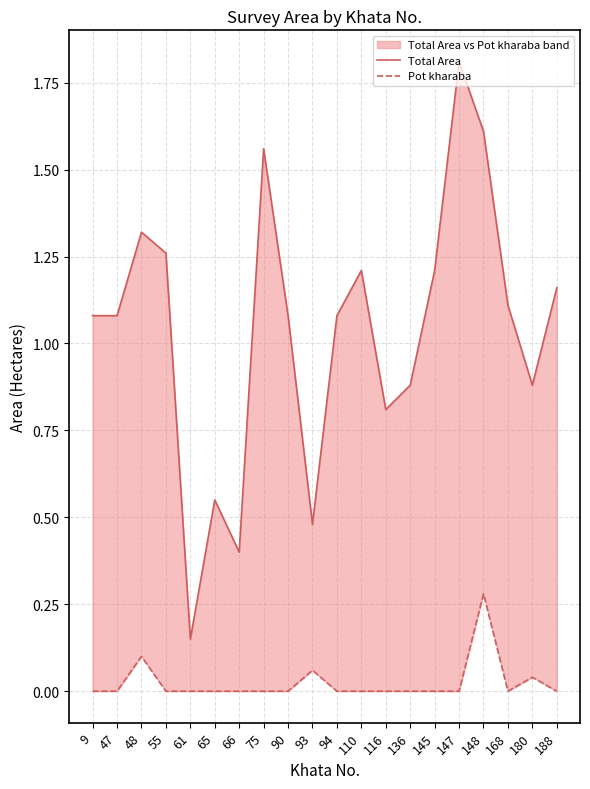

How many values in the Total Area series are below 1?

7